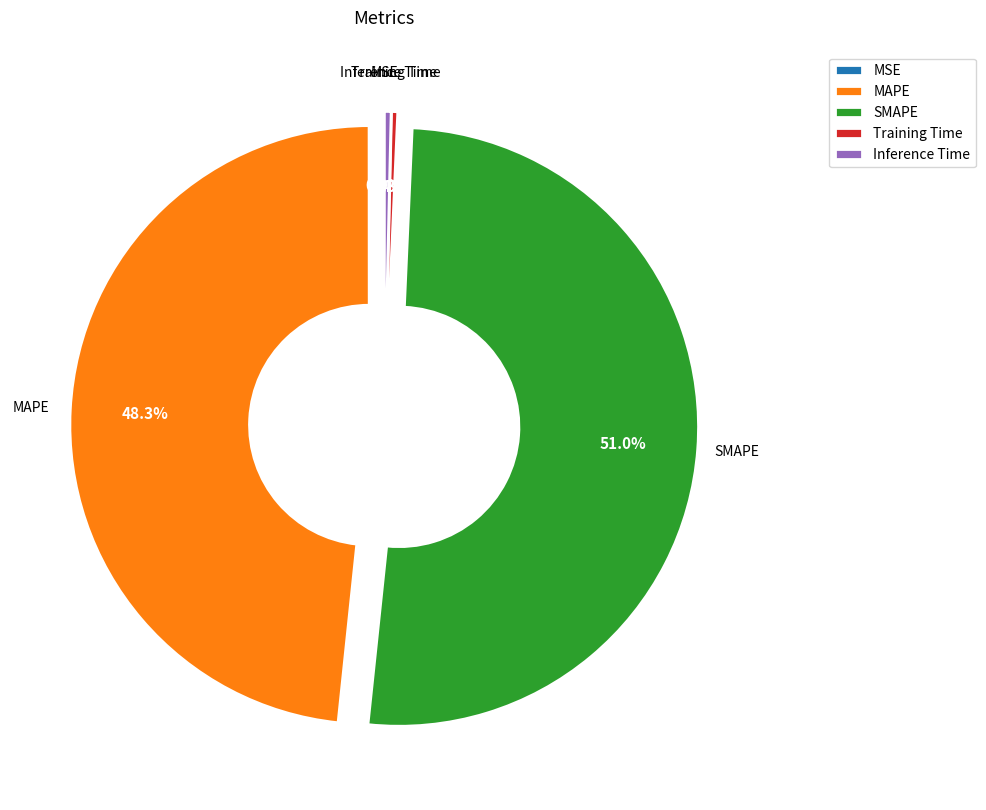

To the nearest percent, what is the difference between the largest and smallest slice percentages?

51%